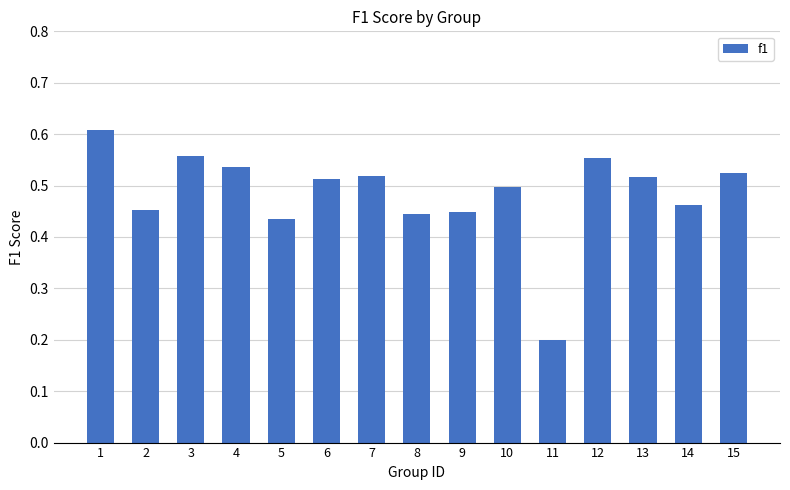

Between 4 and 12, which is larger?

12